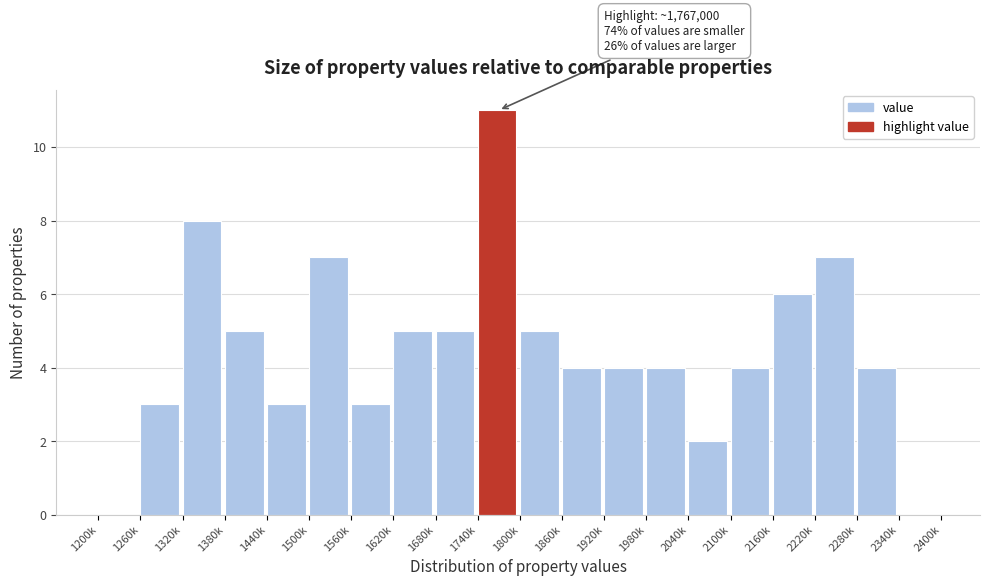

Reading left to right, what are all the values shown in this chart?

1200k=0	1260k=3	1320k=8	1380k=5	1440k=3	1500k=7	1560k=3	1620k=5	1680k=5	1740k=11	1800k=5	1860k=4	1920k=4	1980k=4	2040k=2	2100k=4	2160k=6	2220k=7	2280k=4	2340k=0